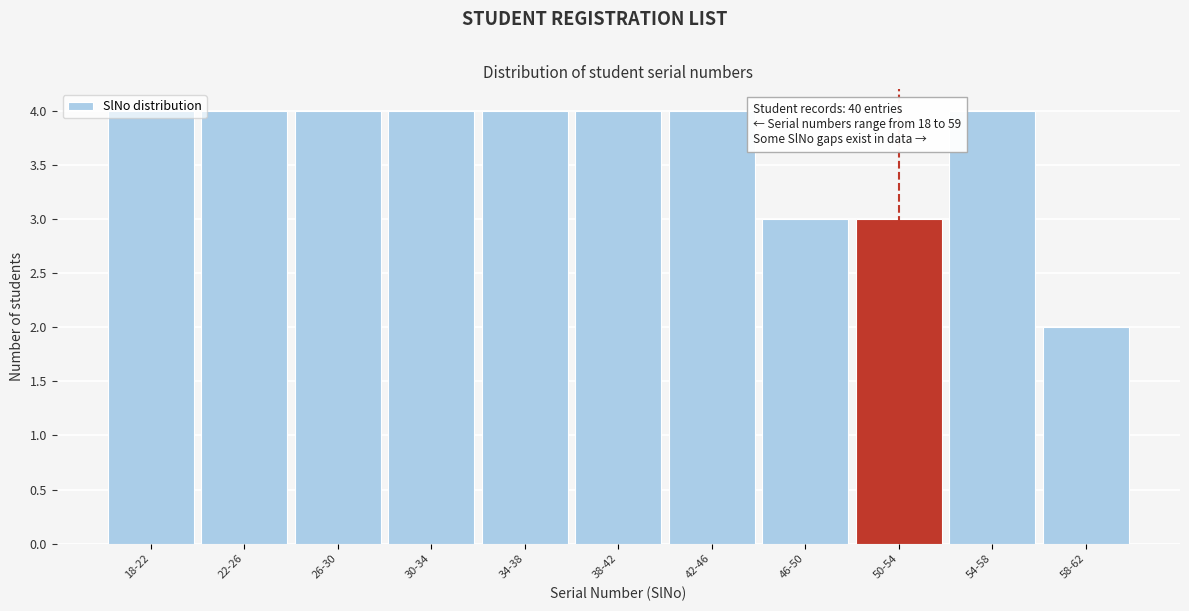

True or false: the data shows 4 at 26-30.

True